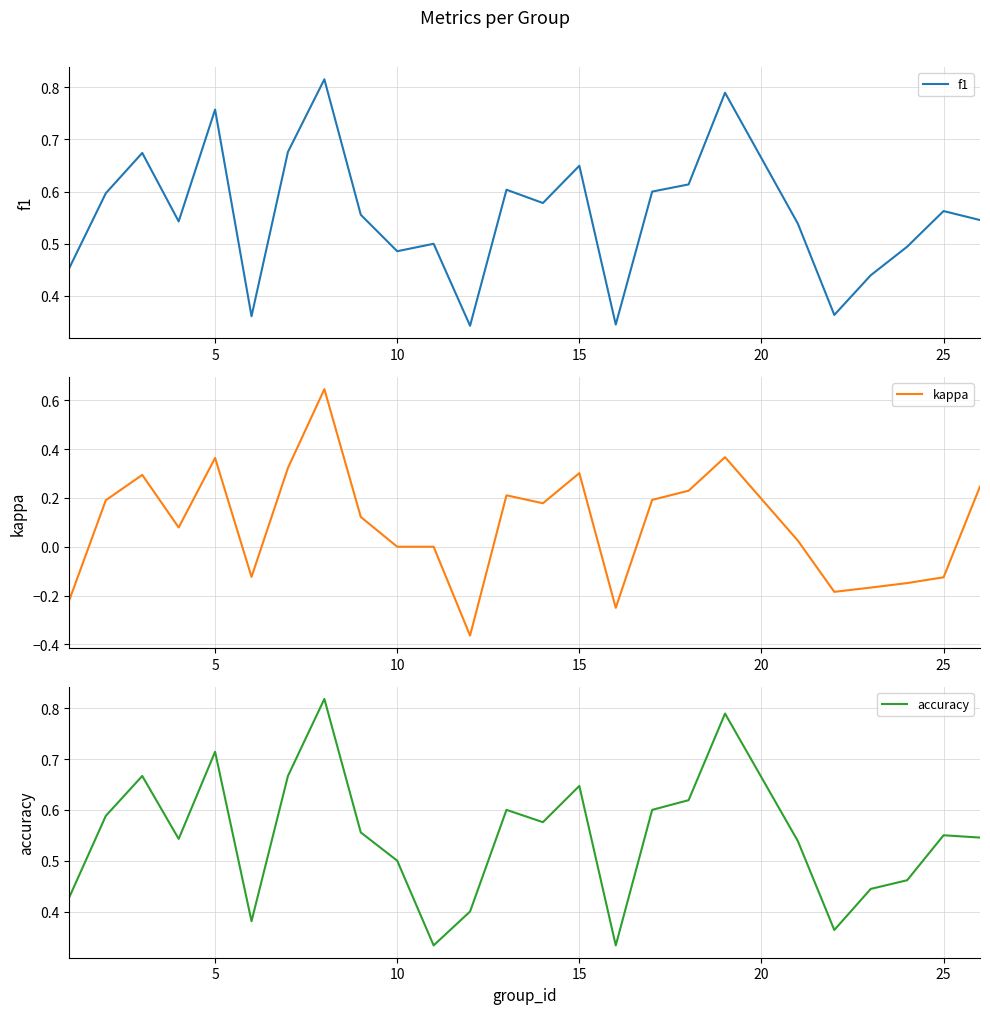

Is it true that f1 equals 0.2 at 10?

False